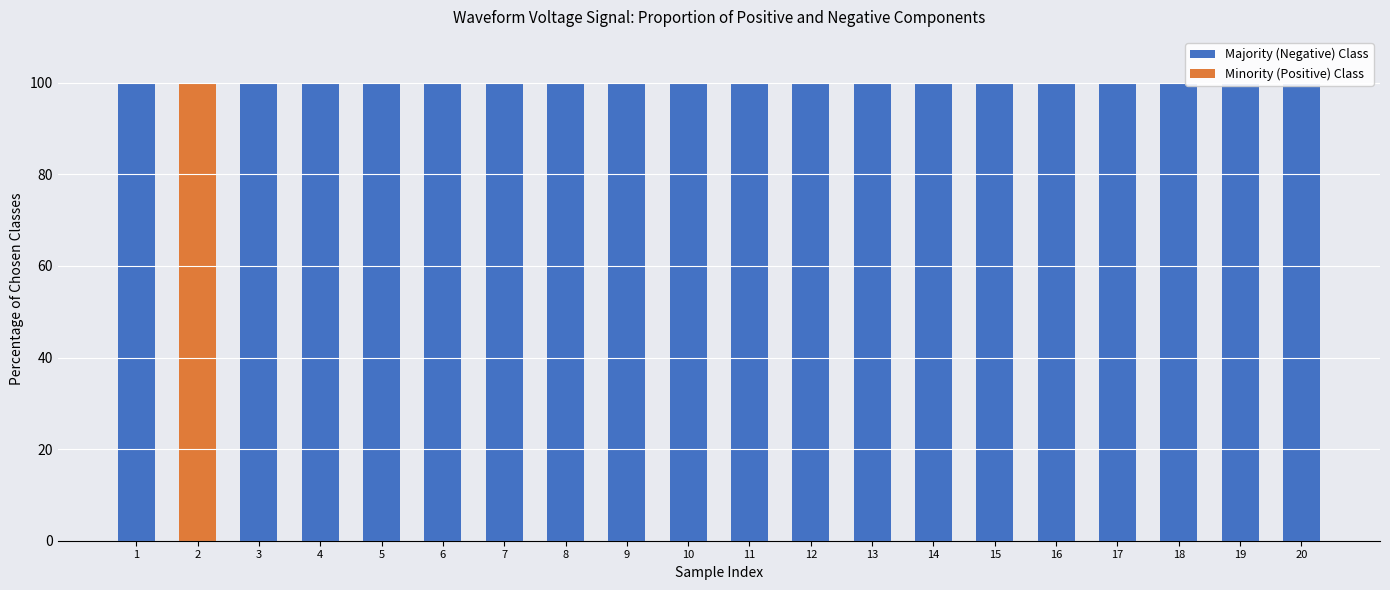

At how many categories does at least one series exceed 43?

20